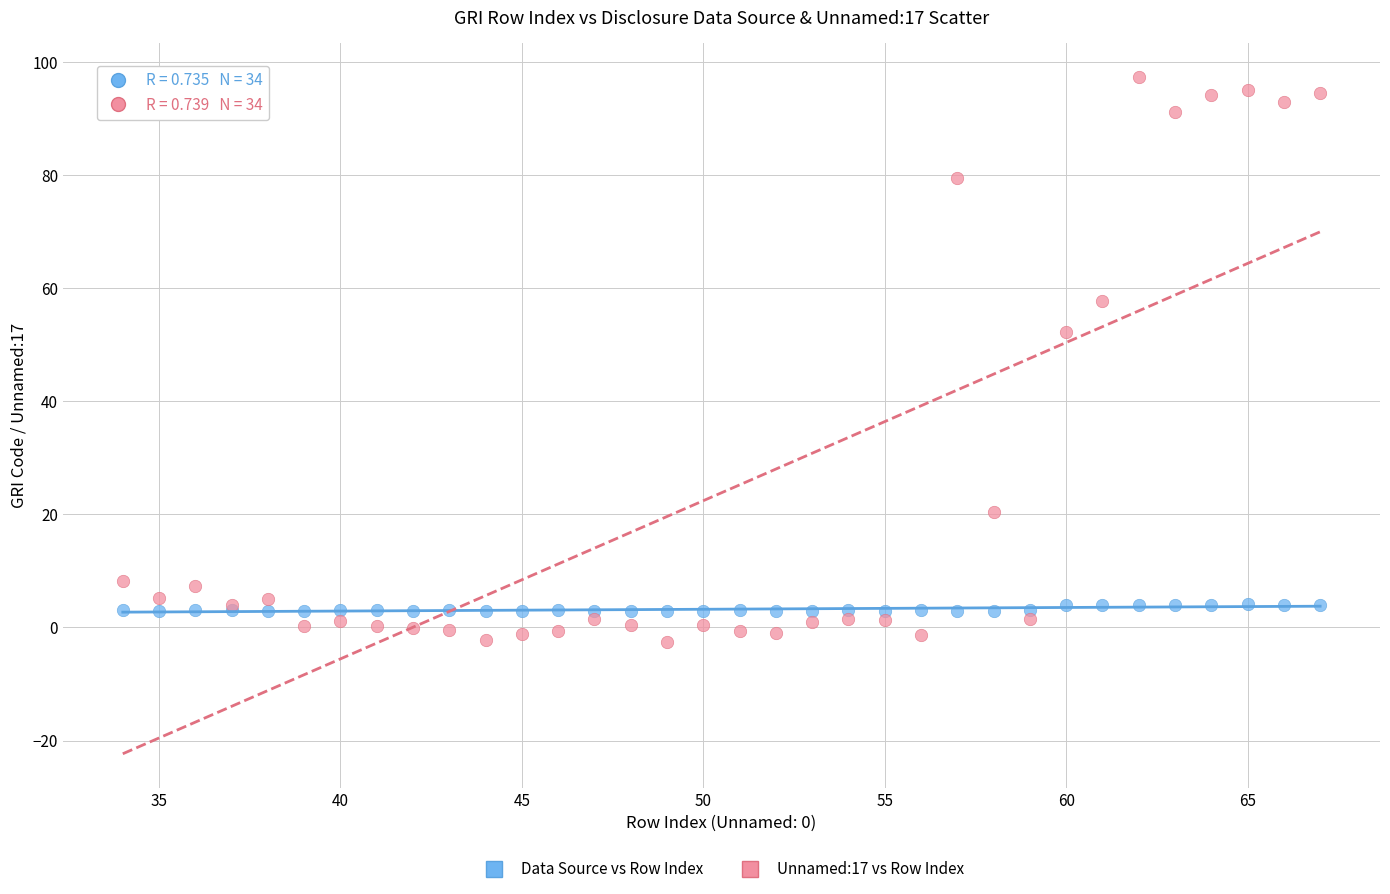

In the Unnamed:17 vs Row Index series, what Y value is closest to 47?

52.3